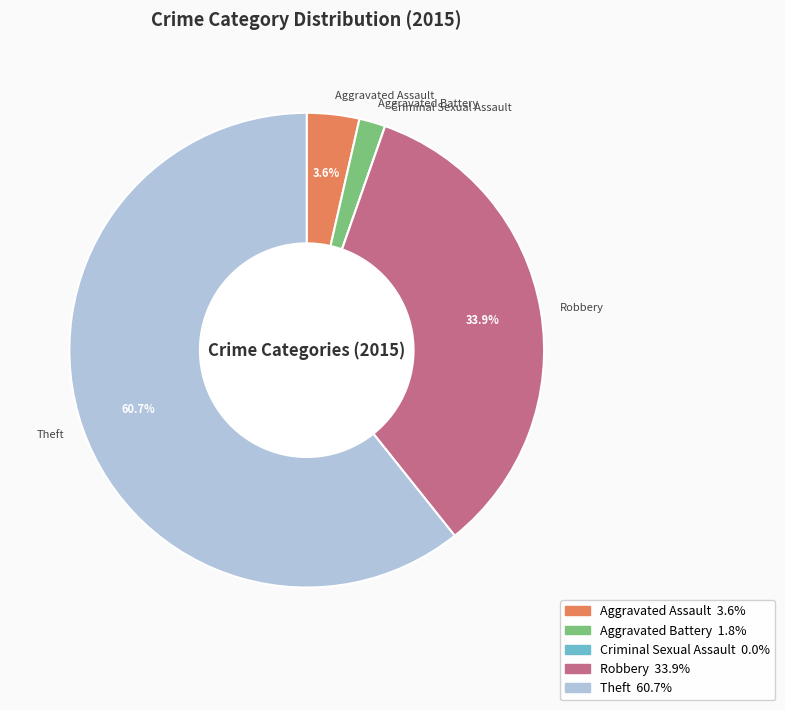

What is the majority slice?

Theft